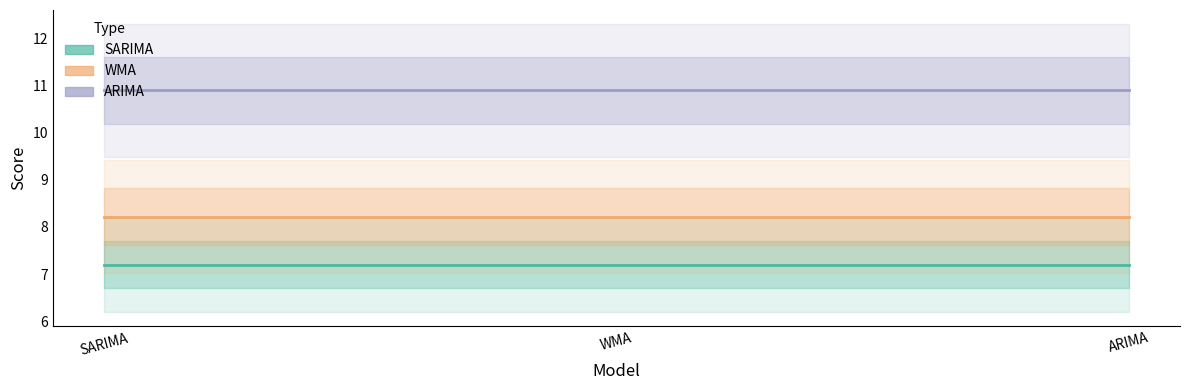

At which label is SARIMA closest to 7?

SARIMA